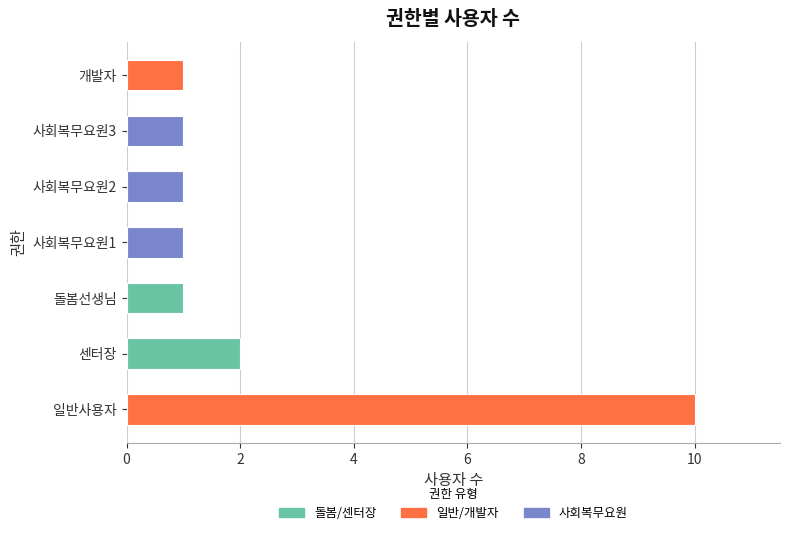

The value at 사회복무요원1 is 1. True or false?

True